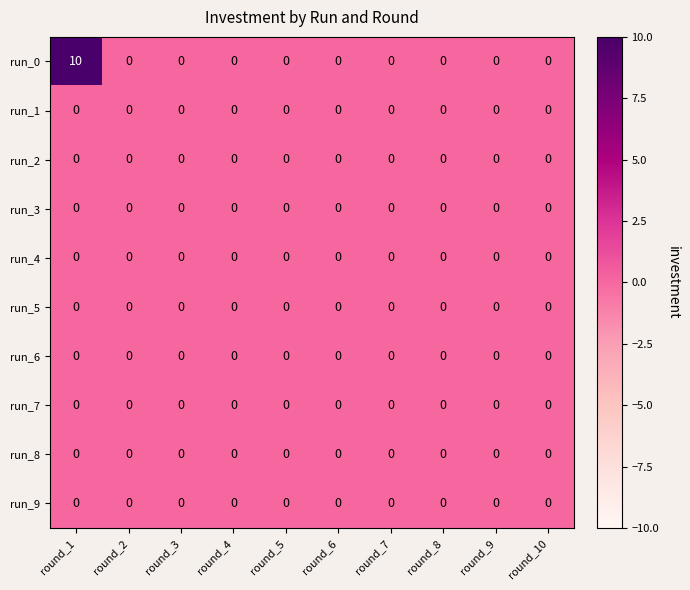

At how many categories does at least one series exceed 3?

1